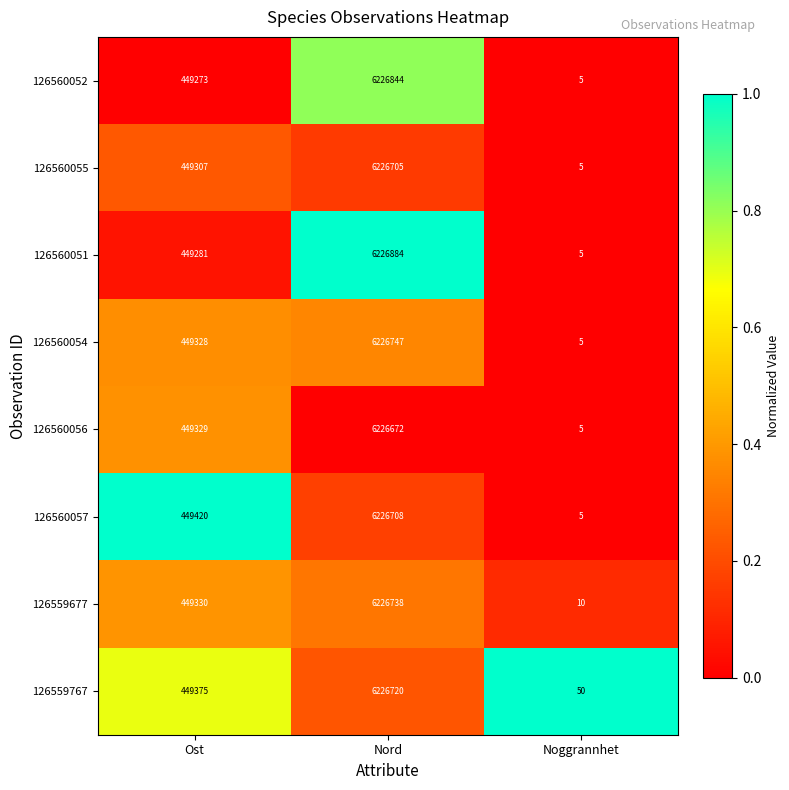

How many values in the 126560051 series are below 449281?

1